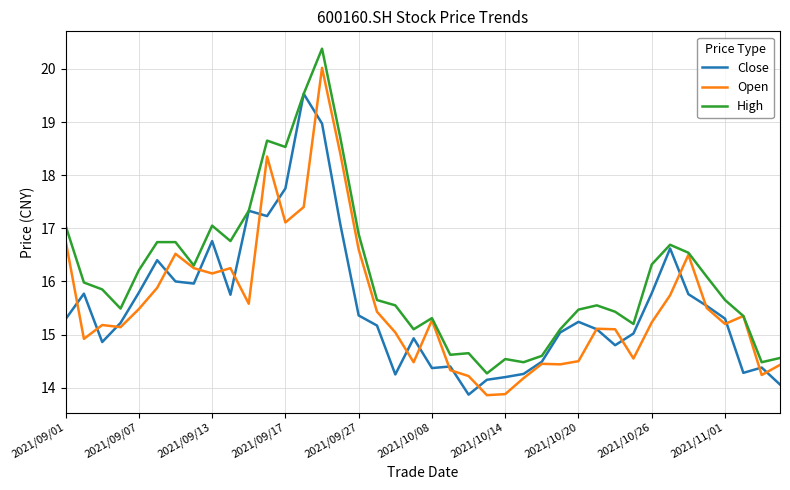

Which series has the largest total across all categories?

High